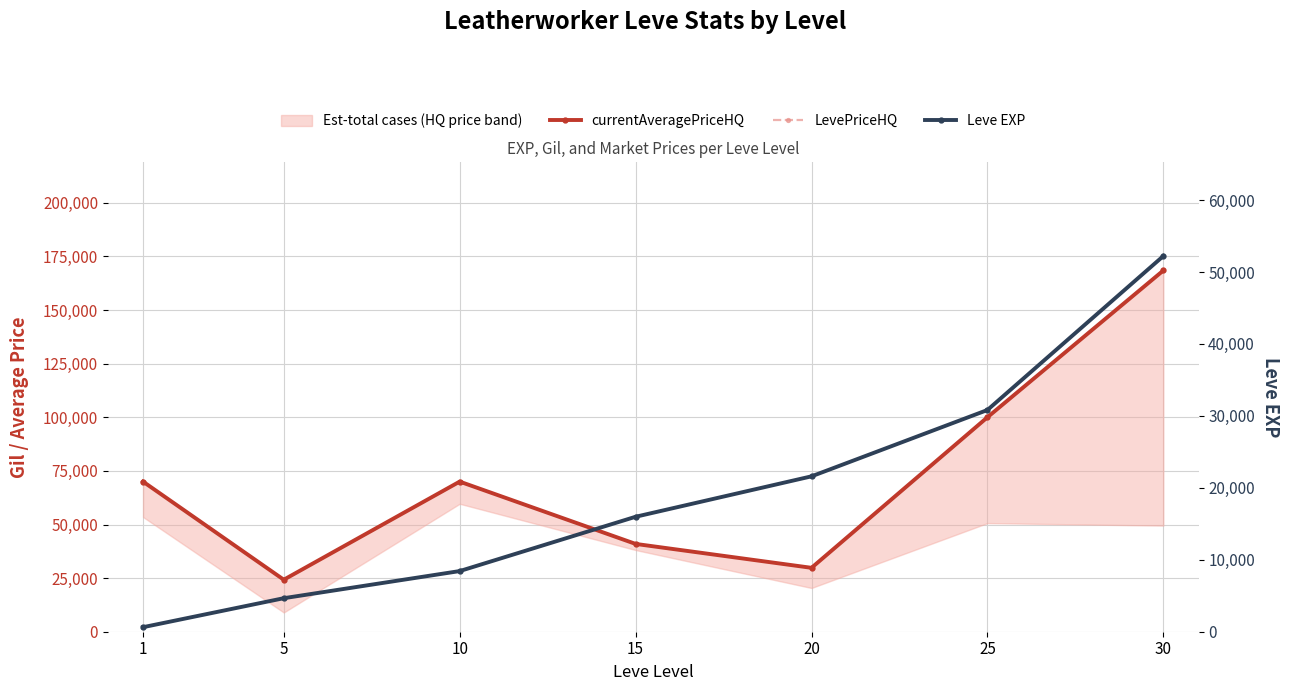

What is the value of the currentAveragePriceHQ point at the 7th from the left?

168465.0